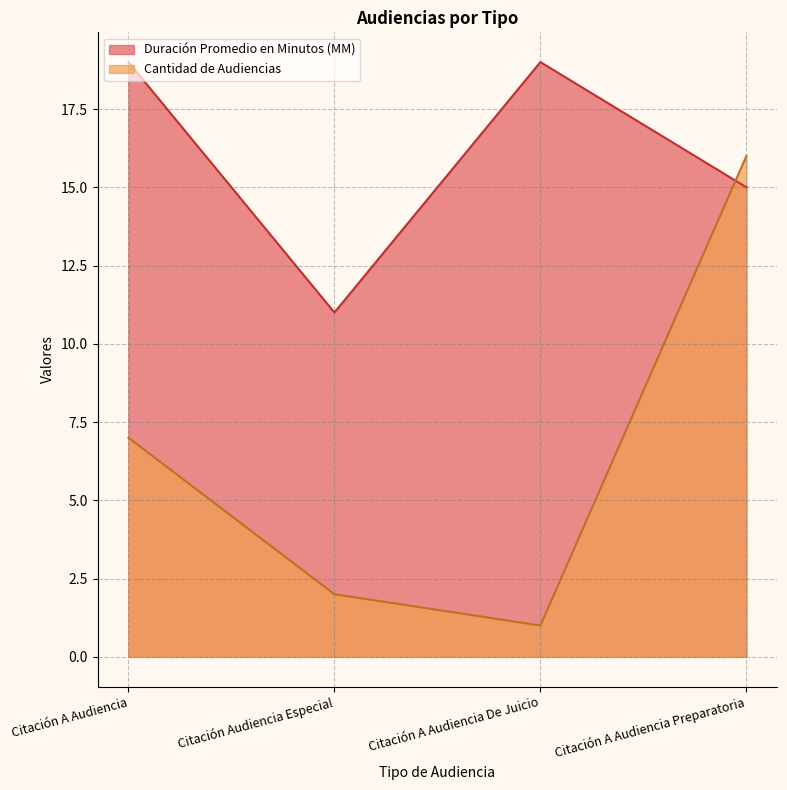

At which label does Duración Promedio en Minutos (MM) reach its minimum?

Citación Audiencia Especial